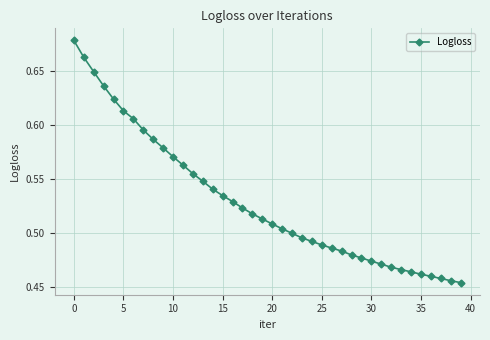

Count the values in the range 0 to 1.

40